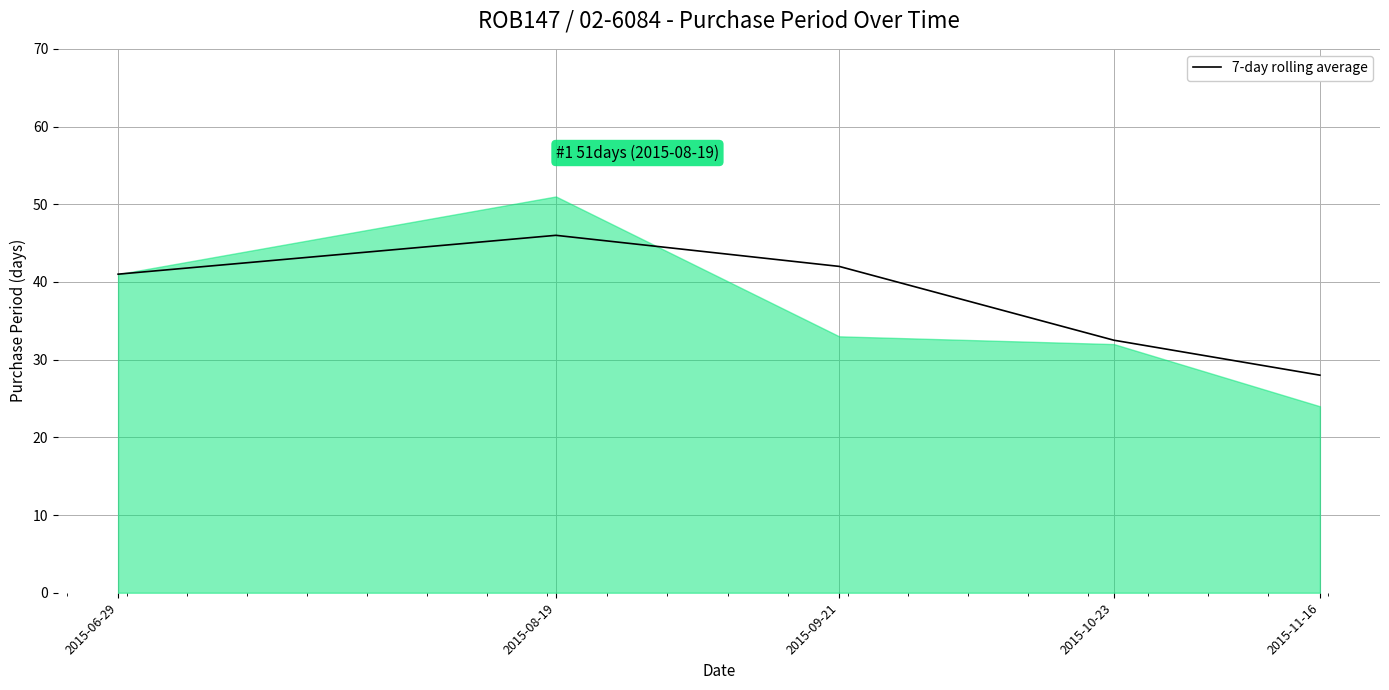

At which label is the value closest to 37?

2015-06-29